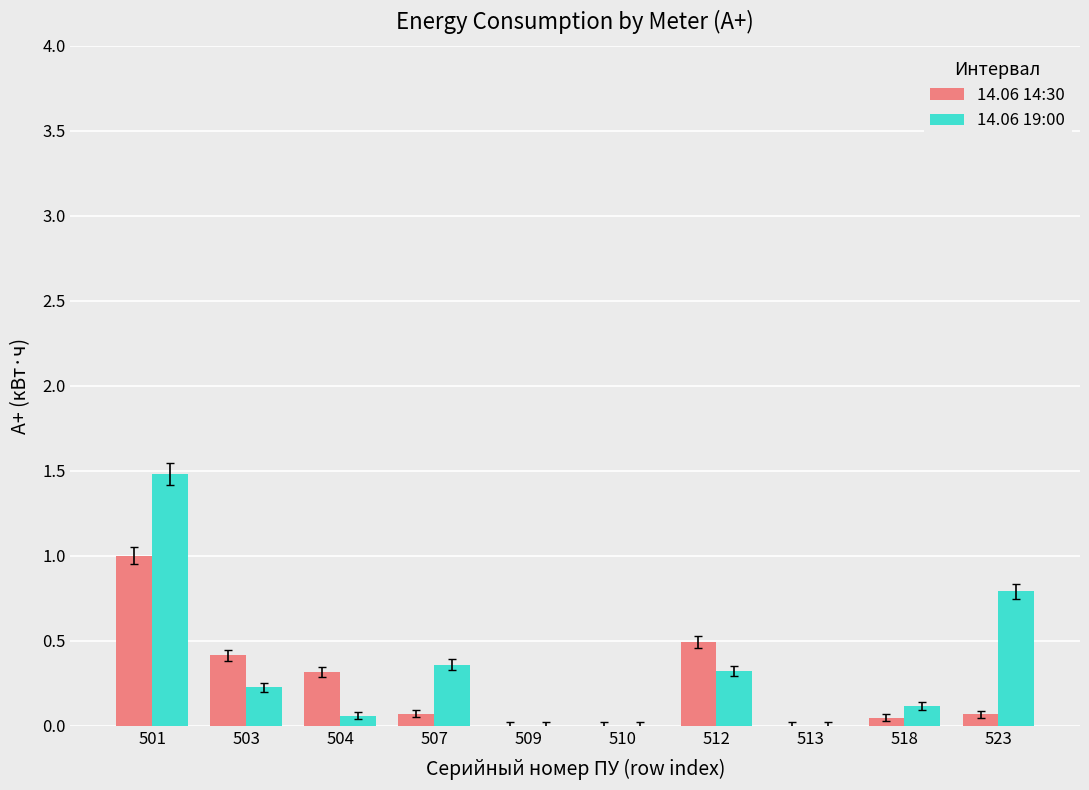

Which series has the widest spread of values?

14.06 19:00